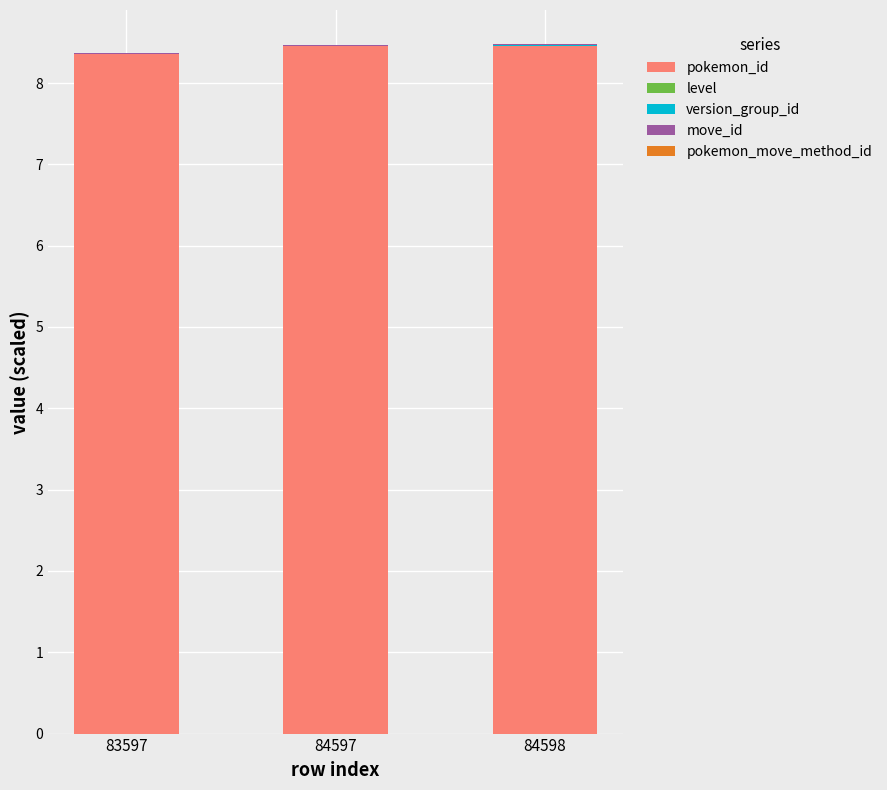

True or false: pokemon_id has a value of 8.5 at 84598.

True